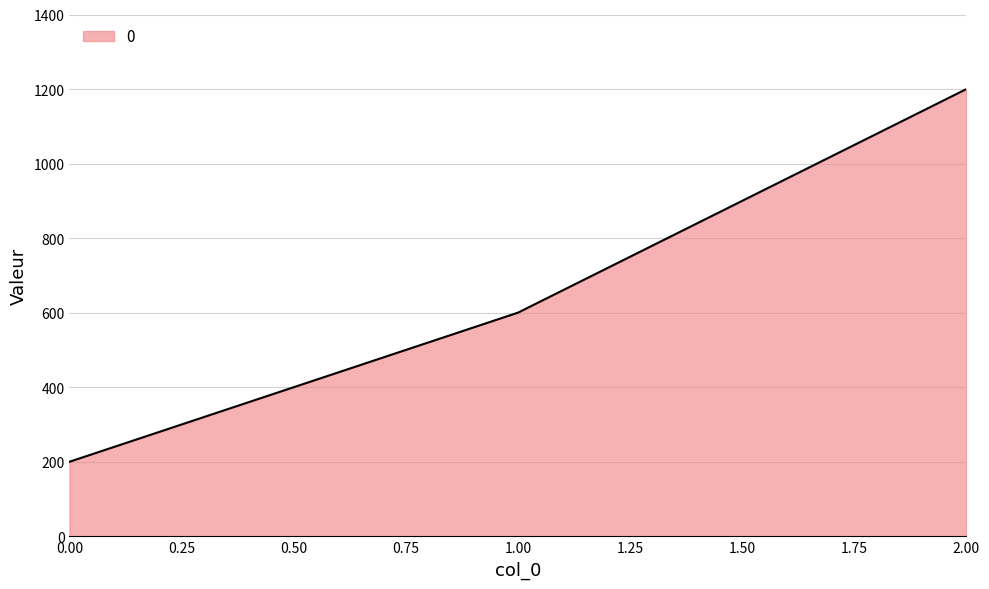

Read the value at 2.00.

1200